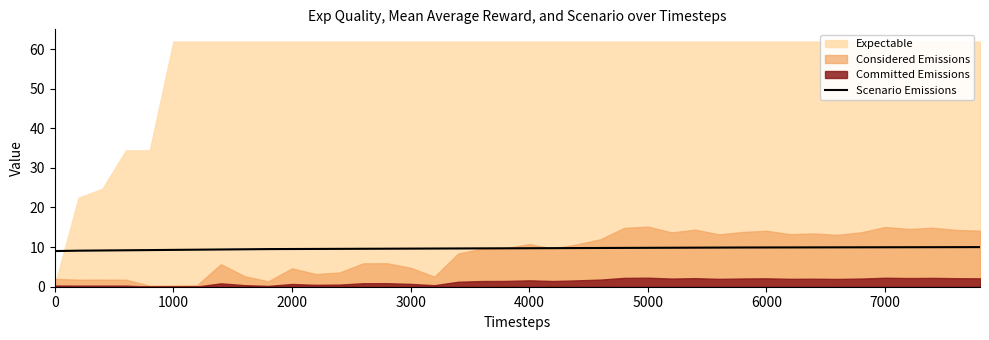

Is it true that Scenario Emissions equals 2.1 at 4000?

False